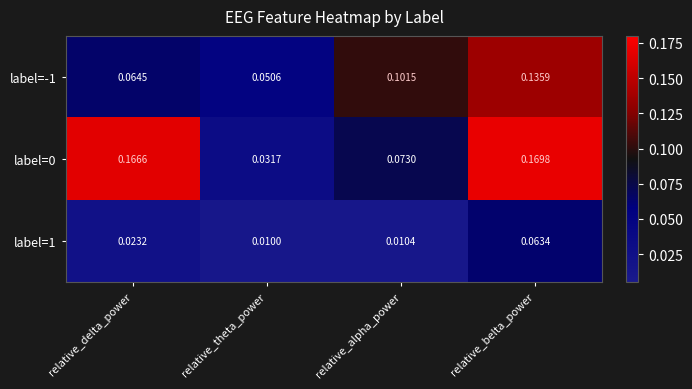

Where is label=0 nearest to the value 0?

relative_theta_power